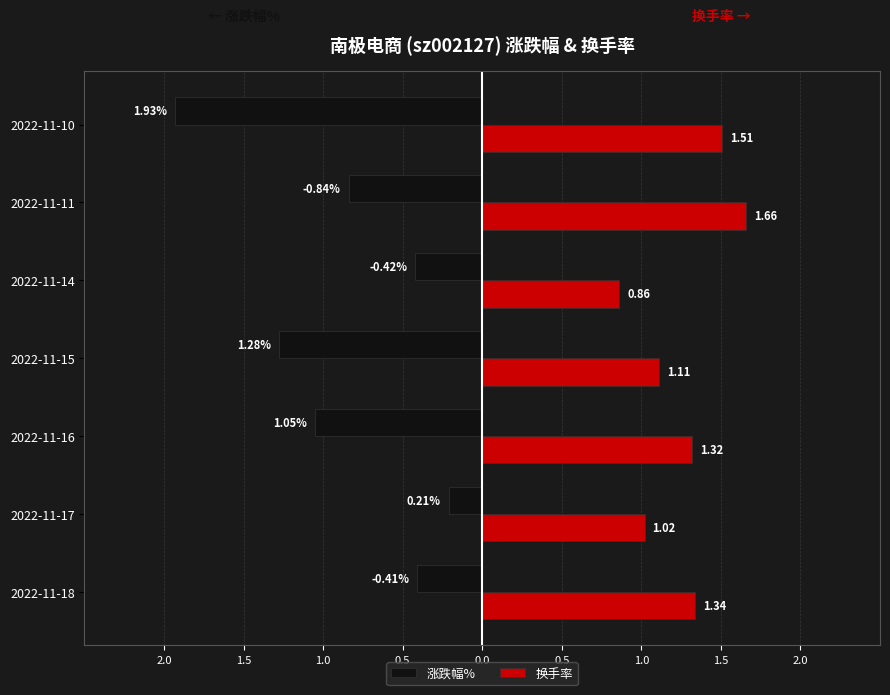

Which series has the largest total across all categories?

换手率